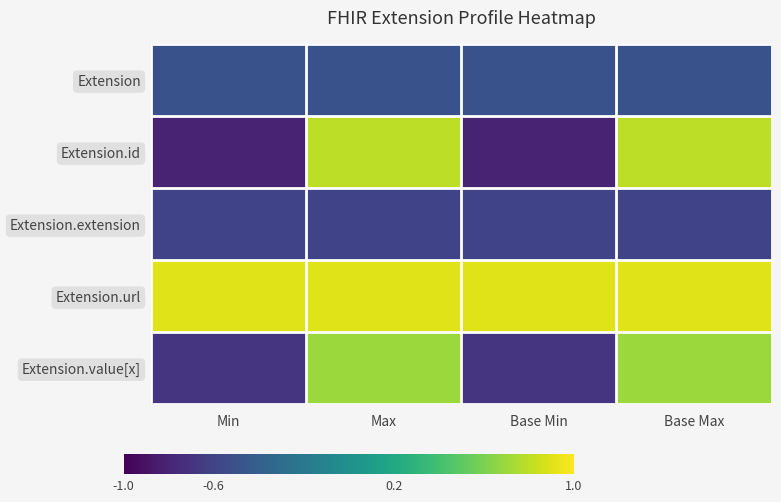

Between Base Min and Base Max, which series saw the biggest shift?

Extension.id